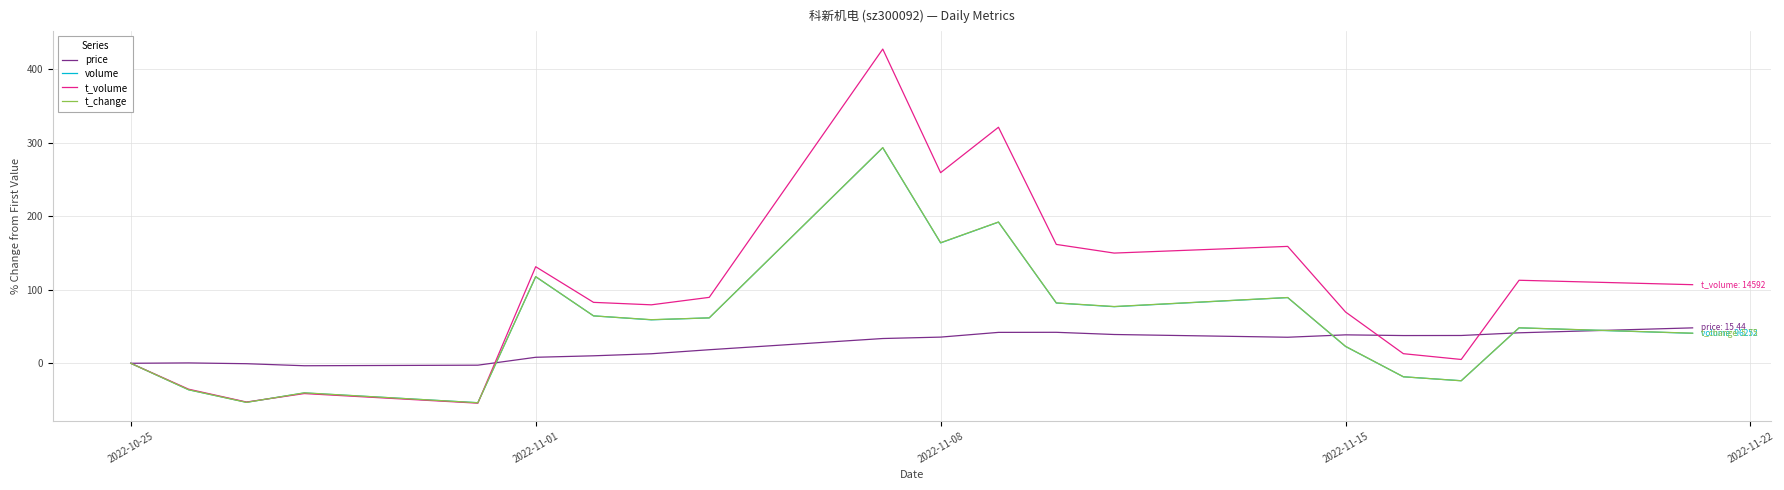

Which series has the largest range (max minus min)?

t_volume